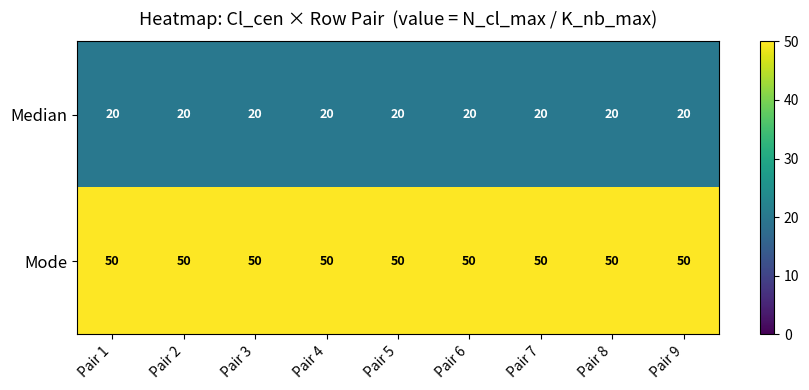

What is the minimum value for Mode?

50